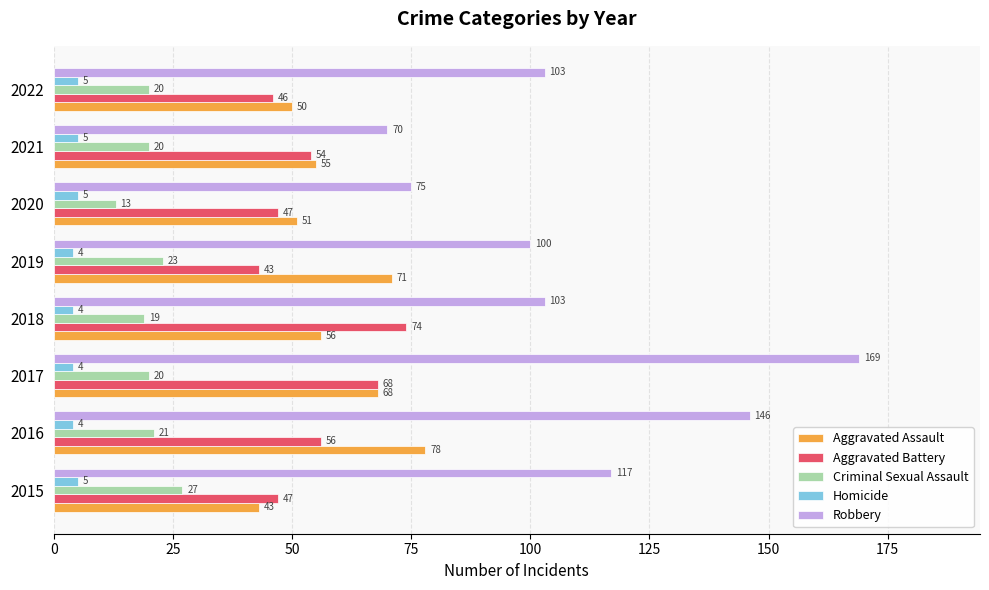

What is the highest value of the Homicide series?

5